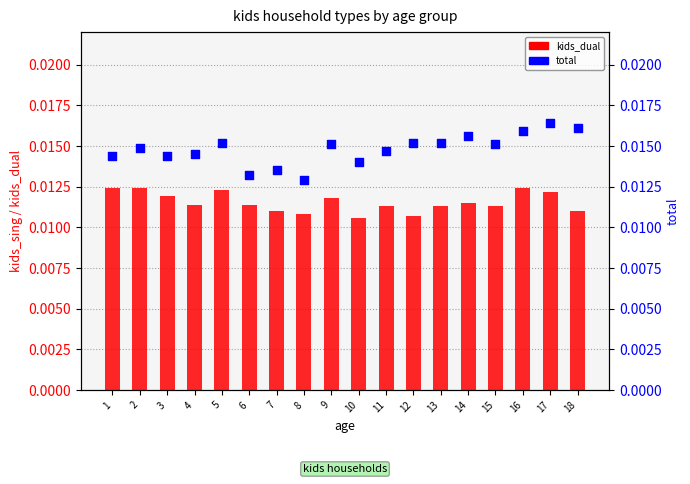

Which series contains the lowest Y value?

kids_dual